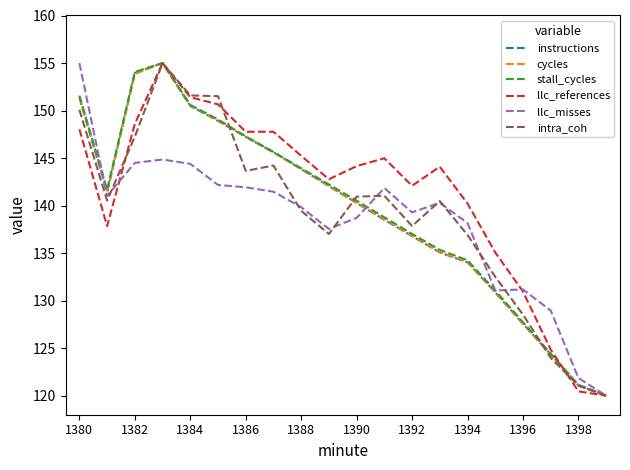

Which series has the largest total across all categories?

llc_references